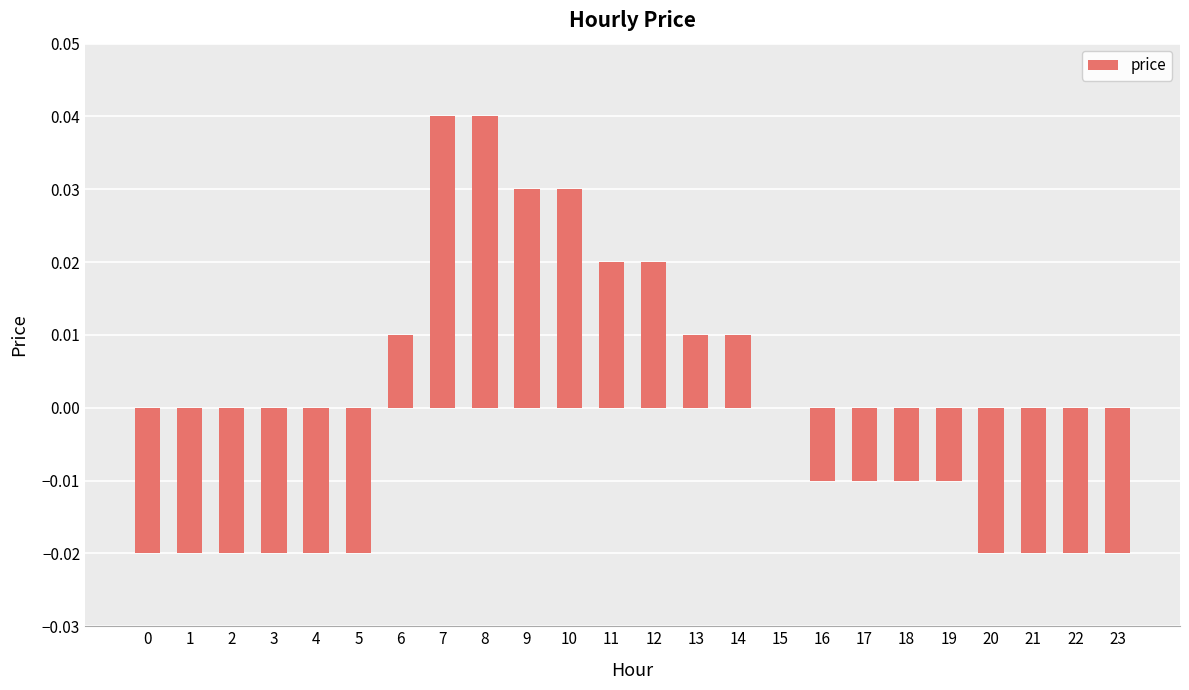

True or false: the data shows 0.1 at 7.

False